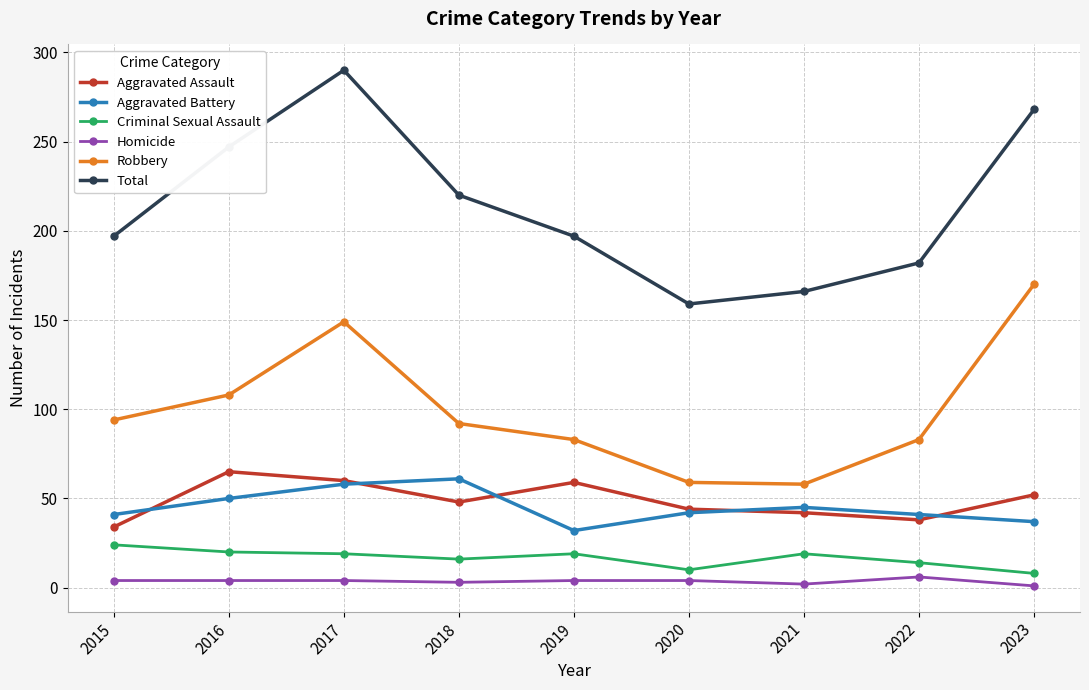

What is the maximum value shown in the chart?

290